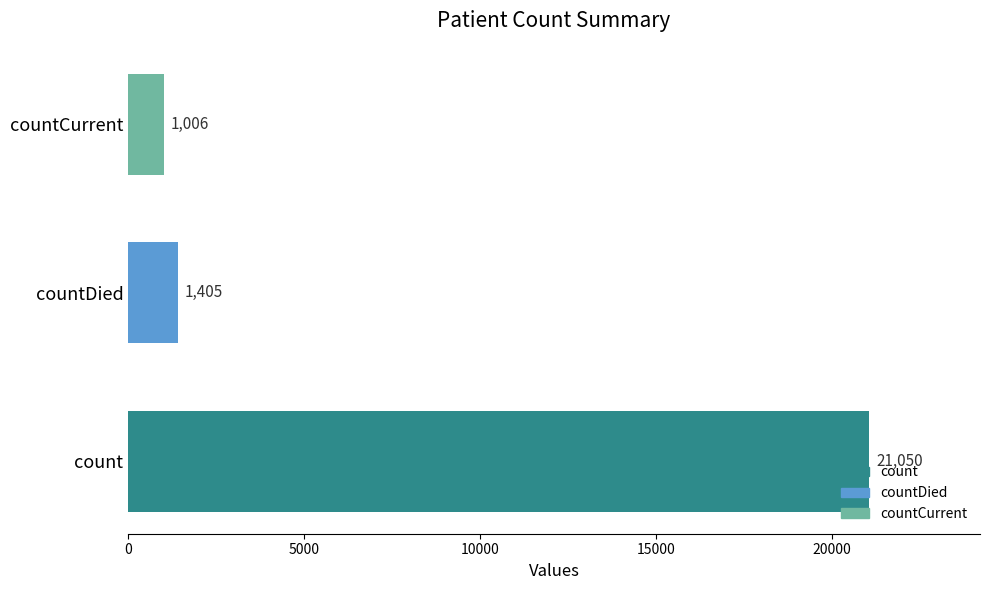

True or false: the data shows 21050 at count.

True